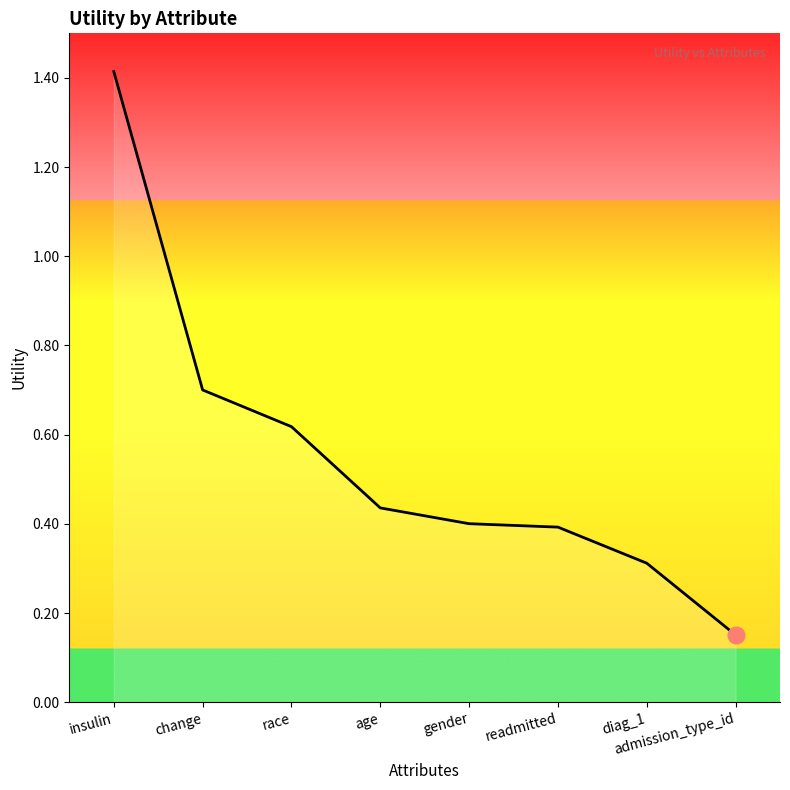

Which category has the lowest value across all series?

admission_type_id